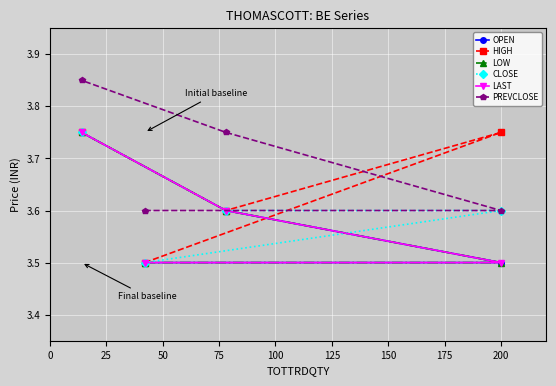

At 50, list the series in order from smallest to largest.

OPEN, HIGH, LOW, CLOSE, LAST, PREVCLOSE